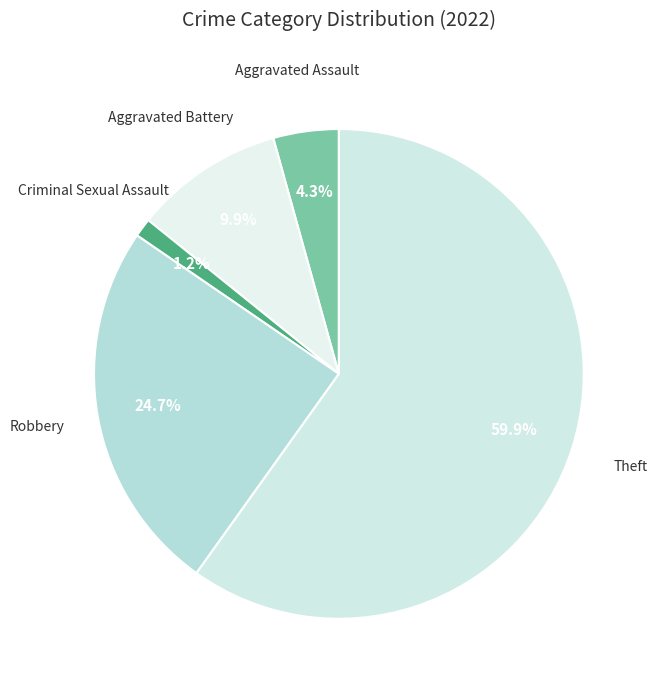

Which category has the biggest portion of the pie?

Theft